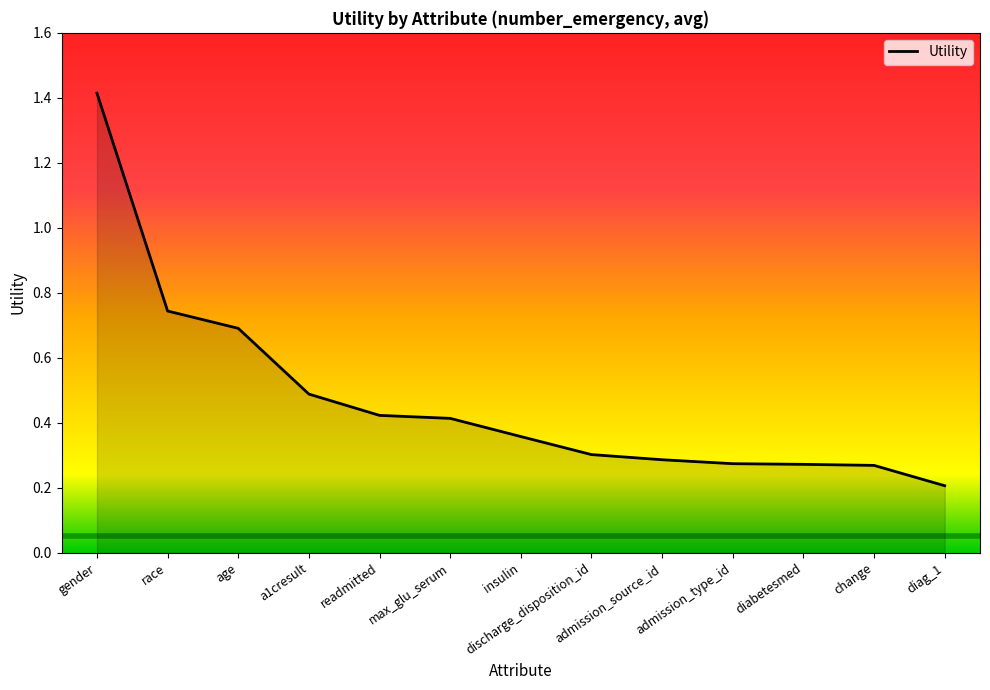

What is the greatest value displayed?

1.4